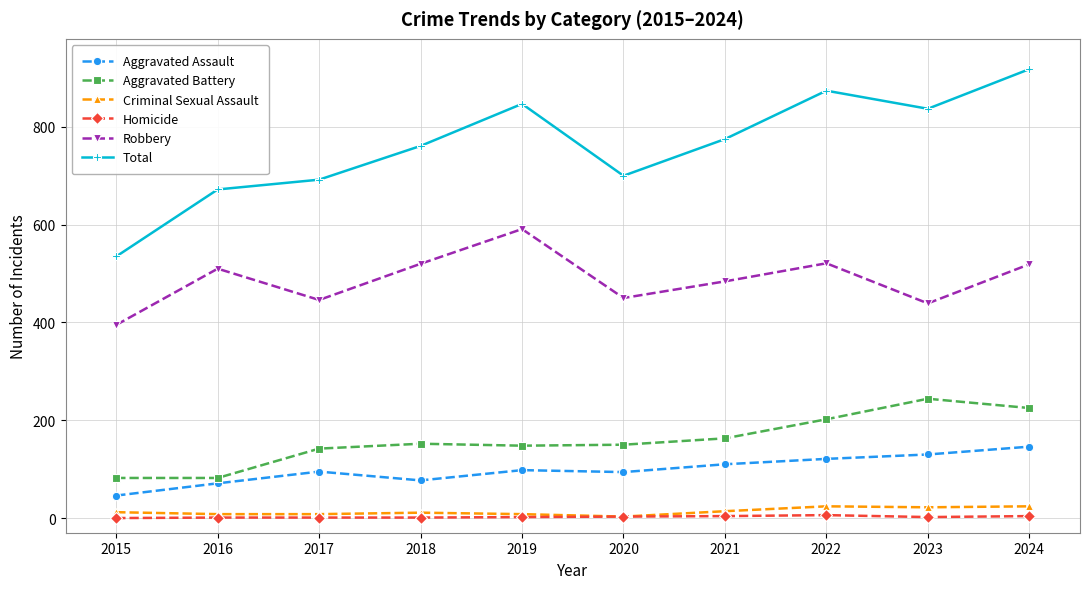

Is the value of Total at 2018 greater than the value of Criminal Sexual Assault at 2019?

Yes